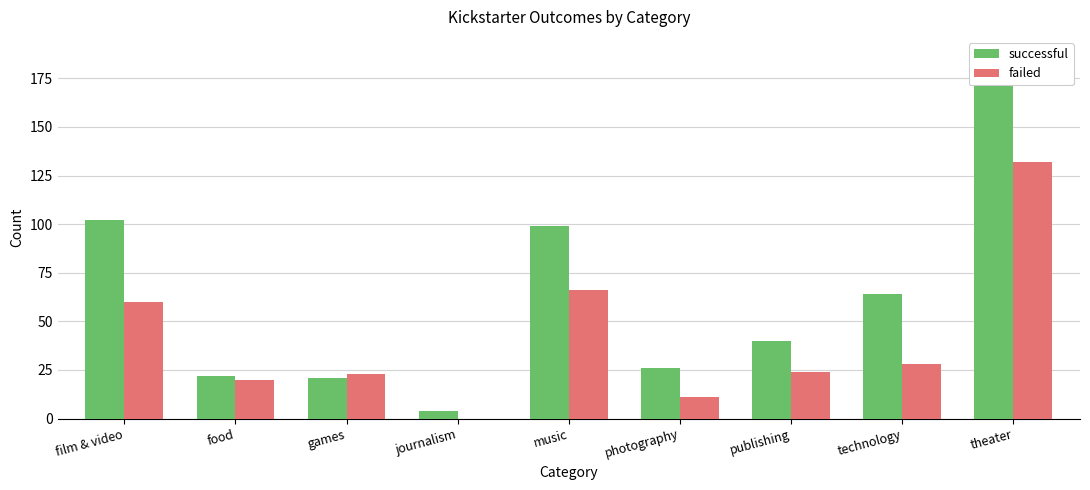

Where is successful nearest to the value 95?

music